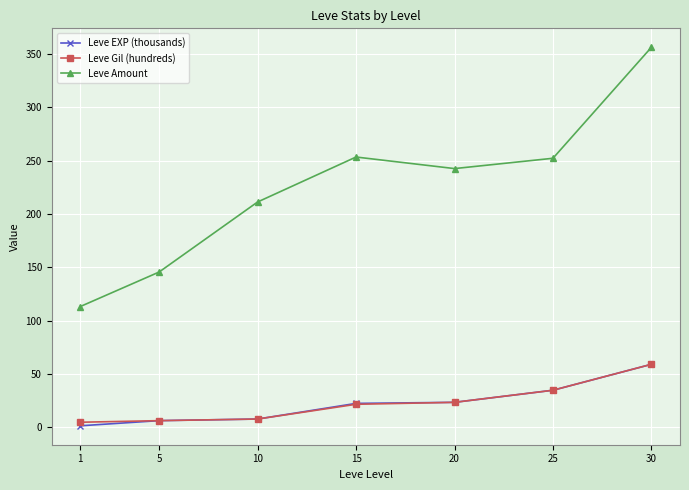

What is the smallest value displayed?

1.3